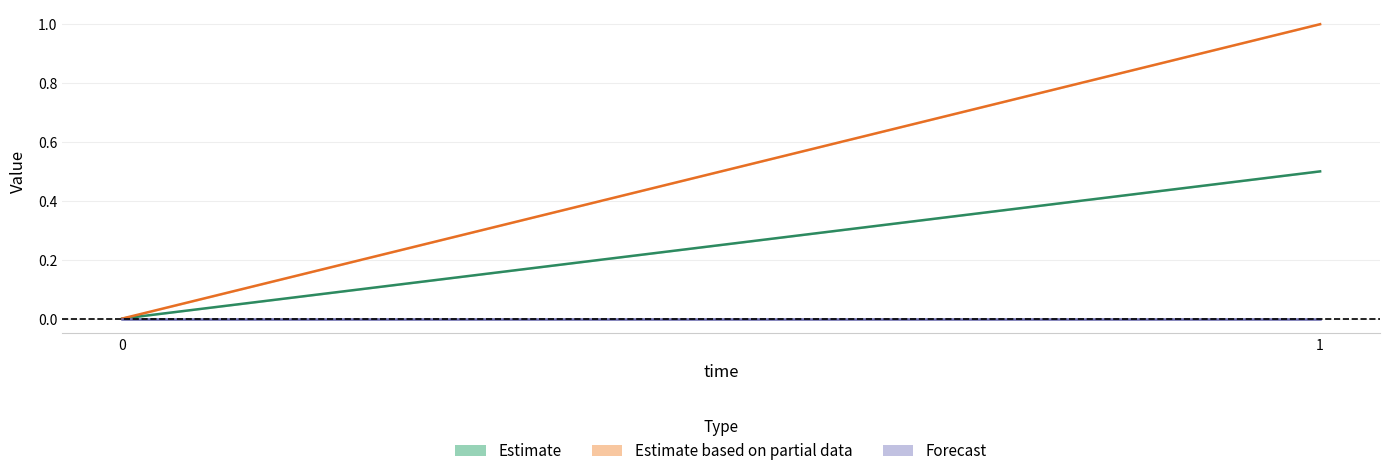

The value of int1 at 0 is 0.2. True or false?

False